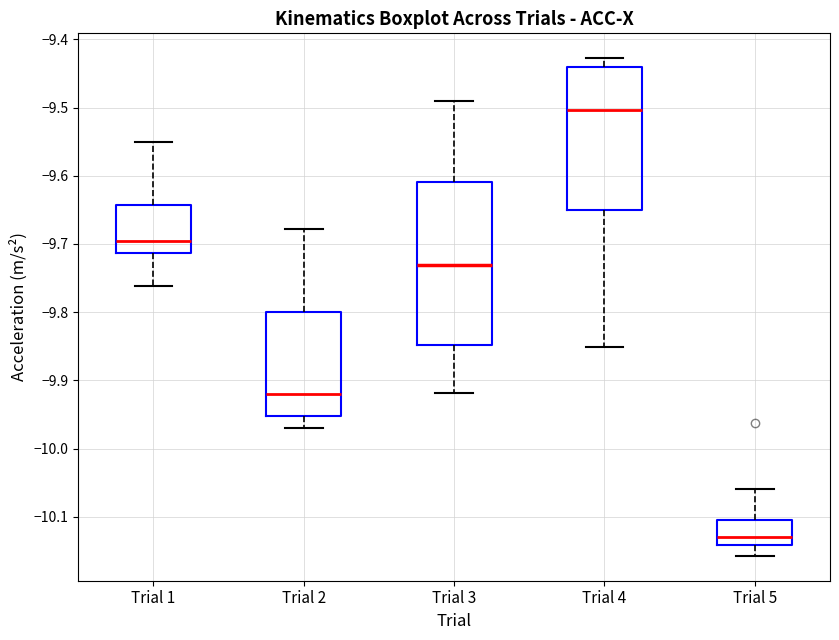

Reading left to right, read every box against the y-axis: the position of its median line, the range the box covers, and the ends of its whiskers. The values are not printed on the chart, so give them approximately, as read against the axis.

Trial 1: median -9.70, box -9.71 to -9.64, whiskers -9.76 to -9.55
Trial 2: median -9.92, box -9.95 to -9.80, whiskers -9.97 to -9.68
Trial 3: median -9.73, box -9.85 to -9.61, whiskers -9.92 to -9.49
Trial 4: median -9.50, box -9.65 to -9.44, whiskers -9.85 to -9.43
Trial 5: median -10.13, box -10.14 to -10.10, whiskers -10.16 to -10.06